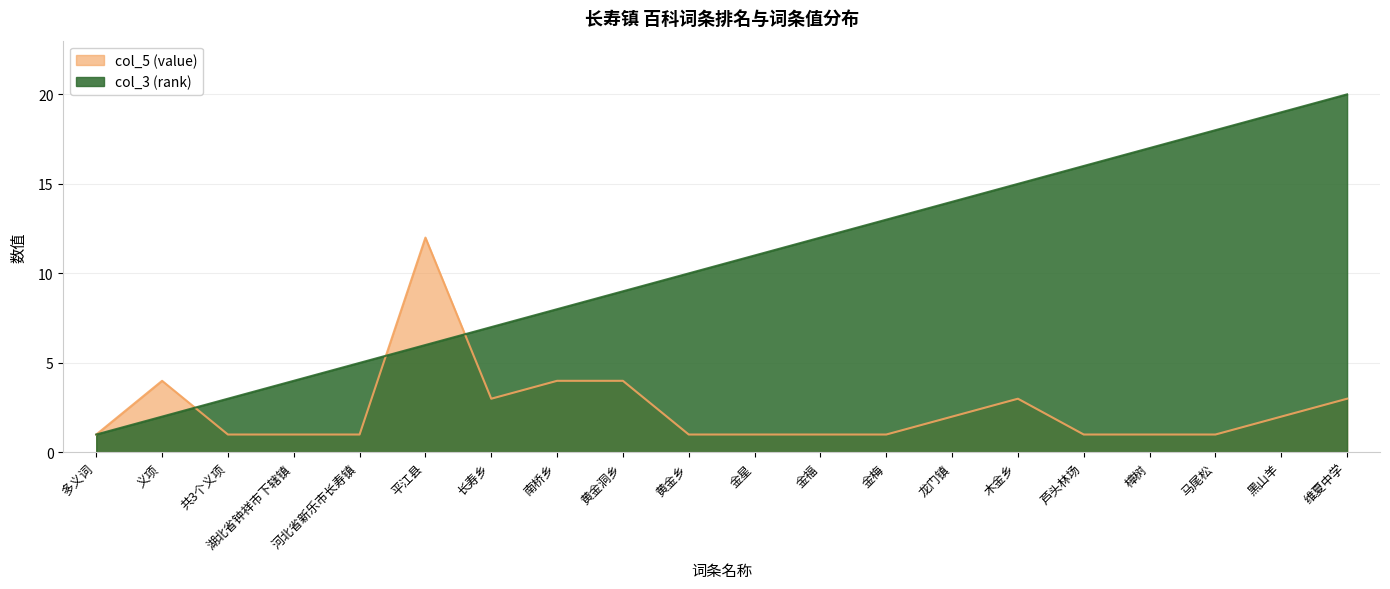

The col_3 (rank) series shows 12 at 金福. True or false?

True